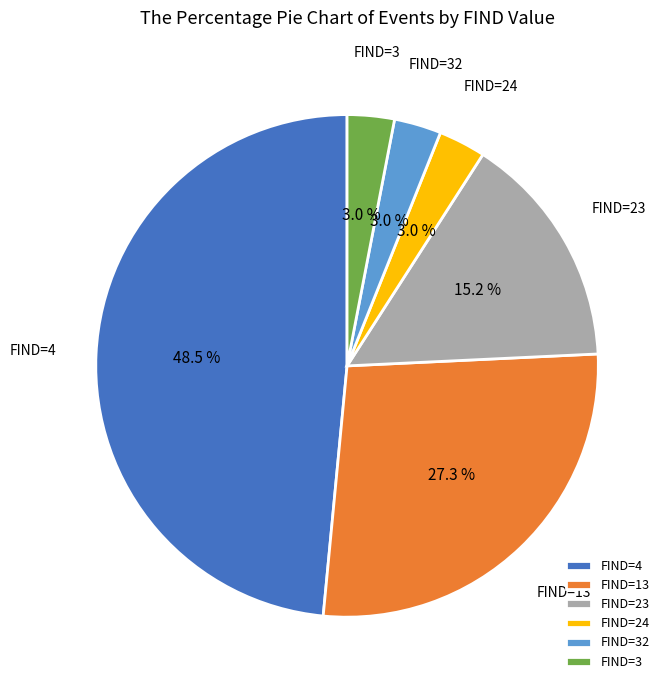

Is there a majority slice in this chart?

No